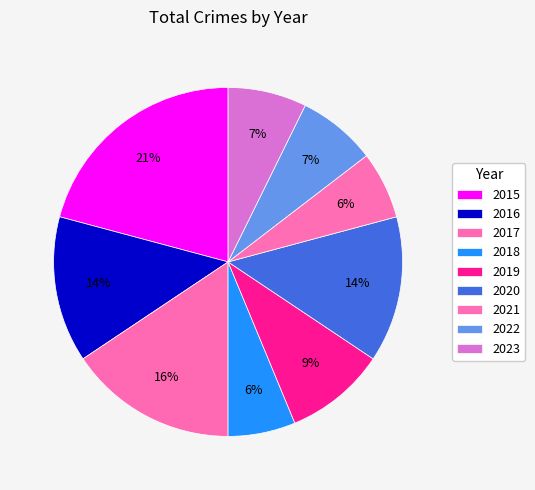

Approximately how many times larger is the value at 2015 compared to 2023?

2.9